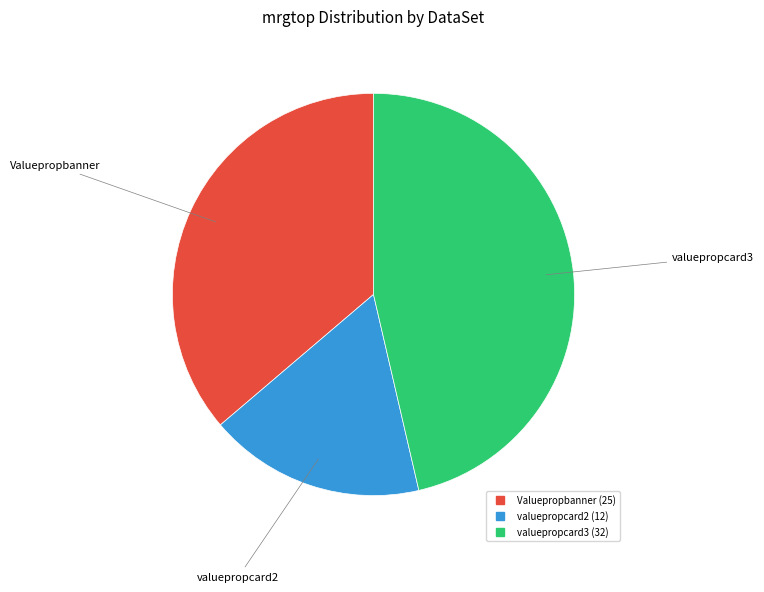

Does valuepropcard2 represent more than half of the total?

No